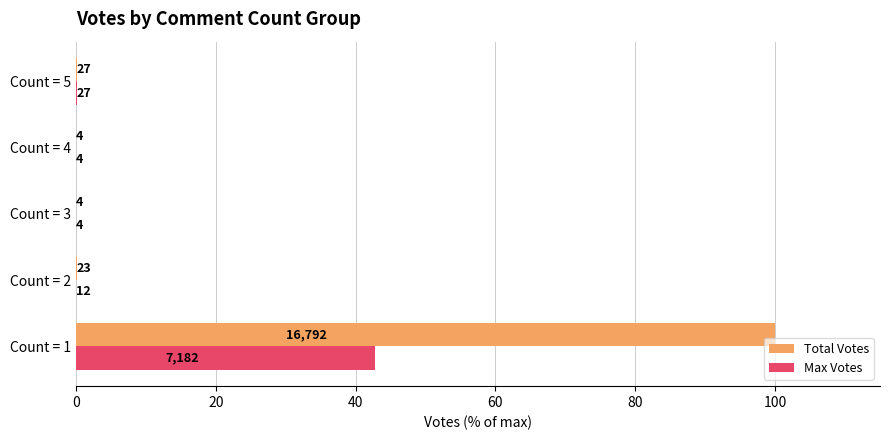

What are all the series names shown in the legend?

Total Votes, Max Votes